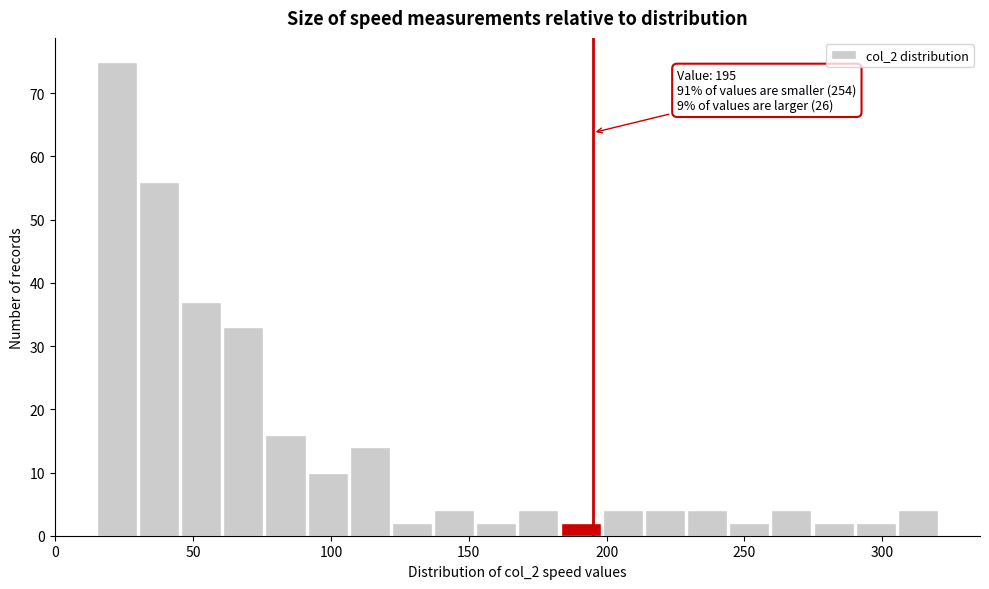

Around what value on the x-axis is the tallest bar? Give the approximate position of its centre, as read against the axis.

20